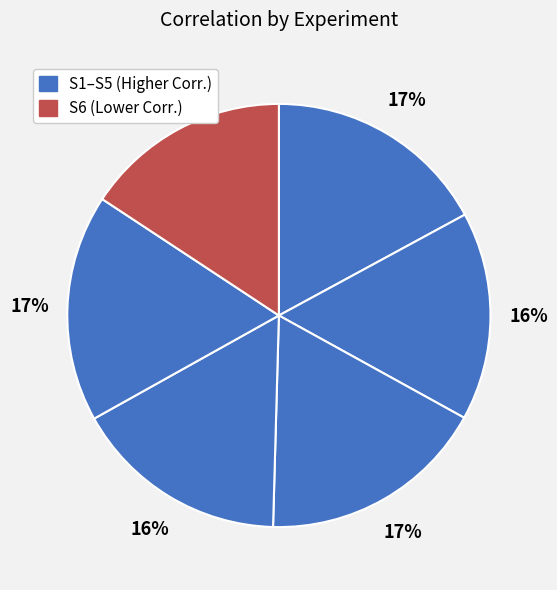

Is there a majority slice in this chart?

No